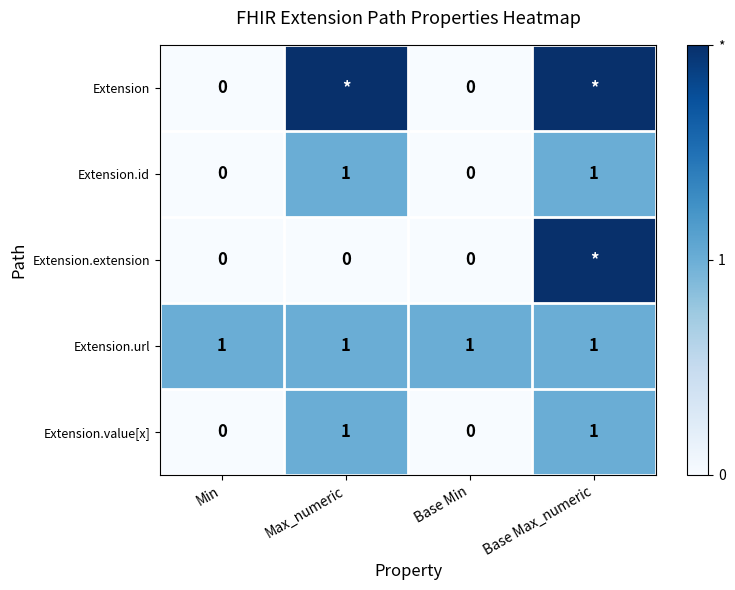

Is it true that Extension.id equals 0 at Min?

True